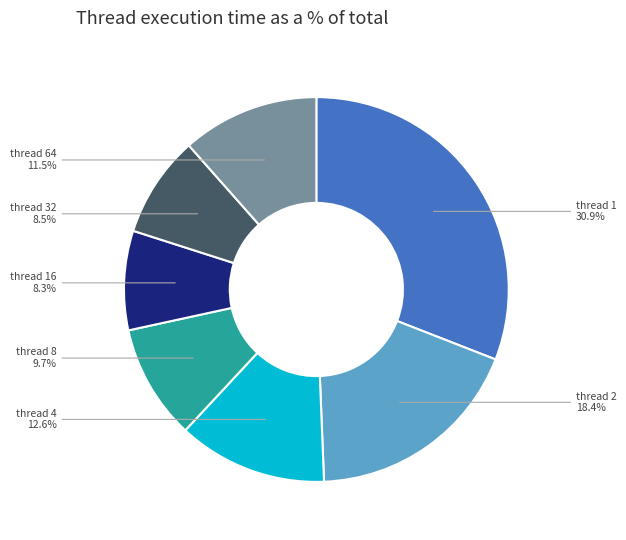

Which has a higher value, thread 64 or thread 1?

thread 1